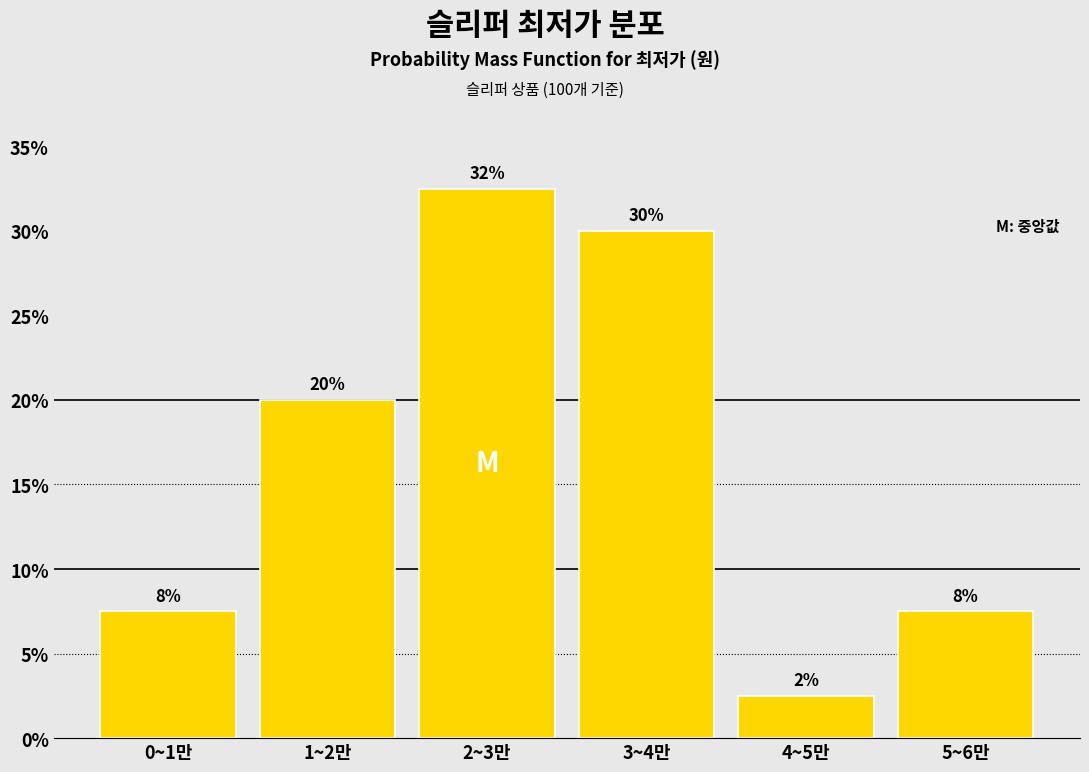

How many bars are there in total?

6